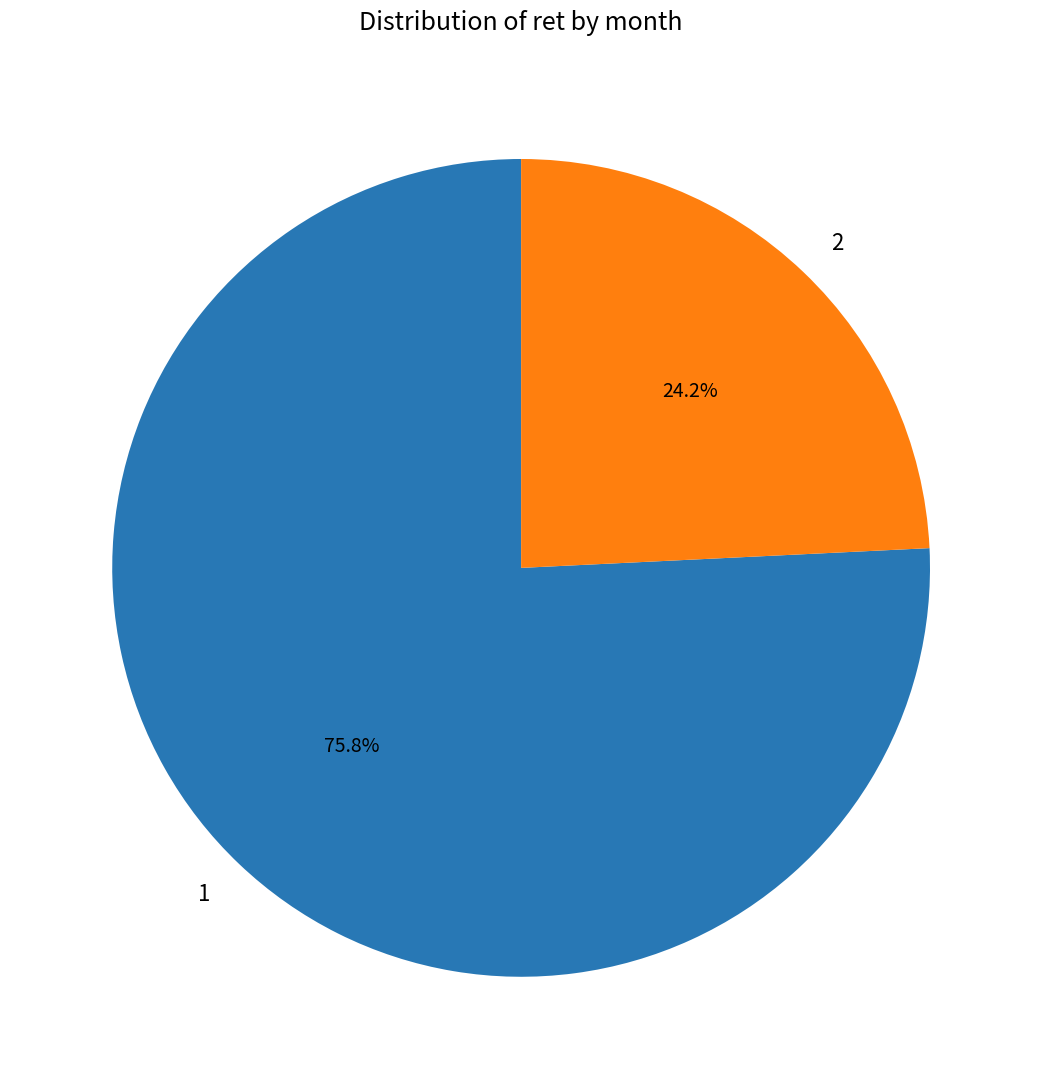

Combined, do 2 and 1 account for over 50%?

Yes